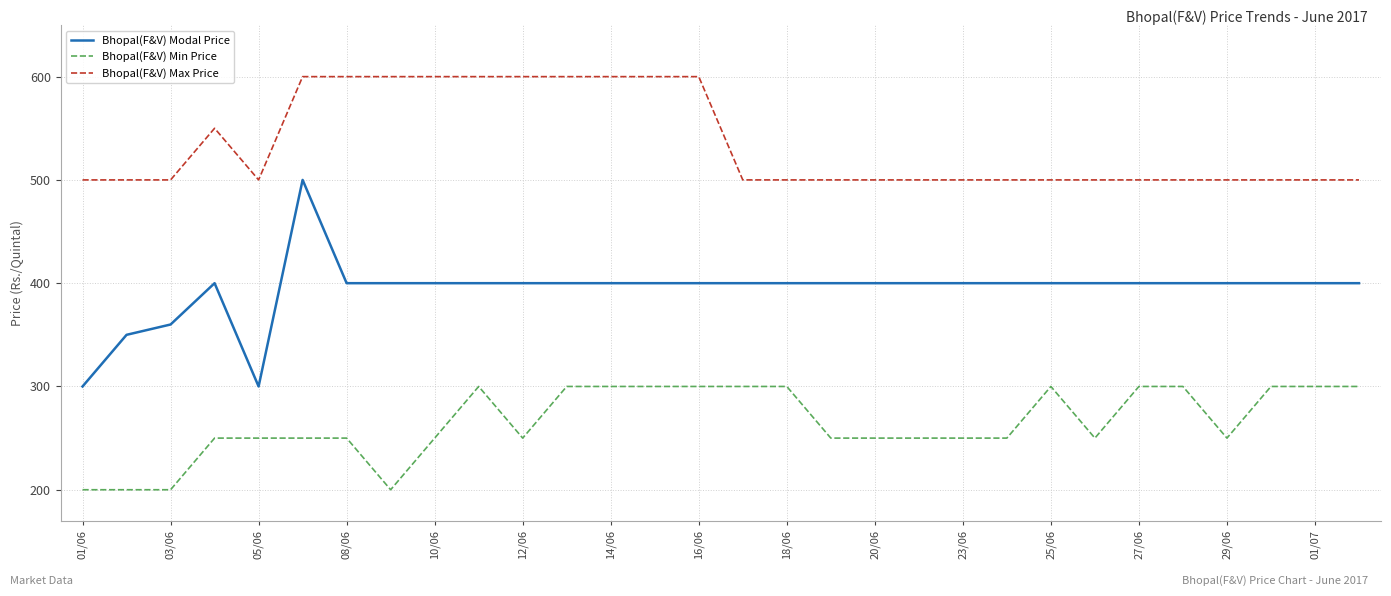

Rank the series by their average value, from highest to lowest.

Bhopal(F&V) Max Price, Bhopal(F&V) Modal Price, Bhopal(F&V) Min Price